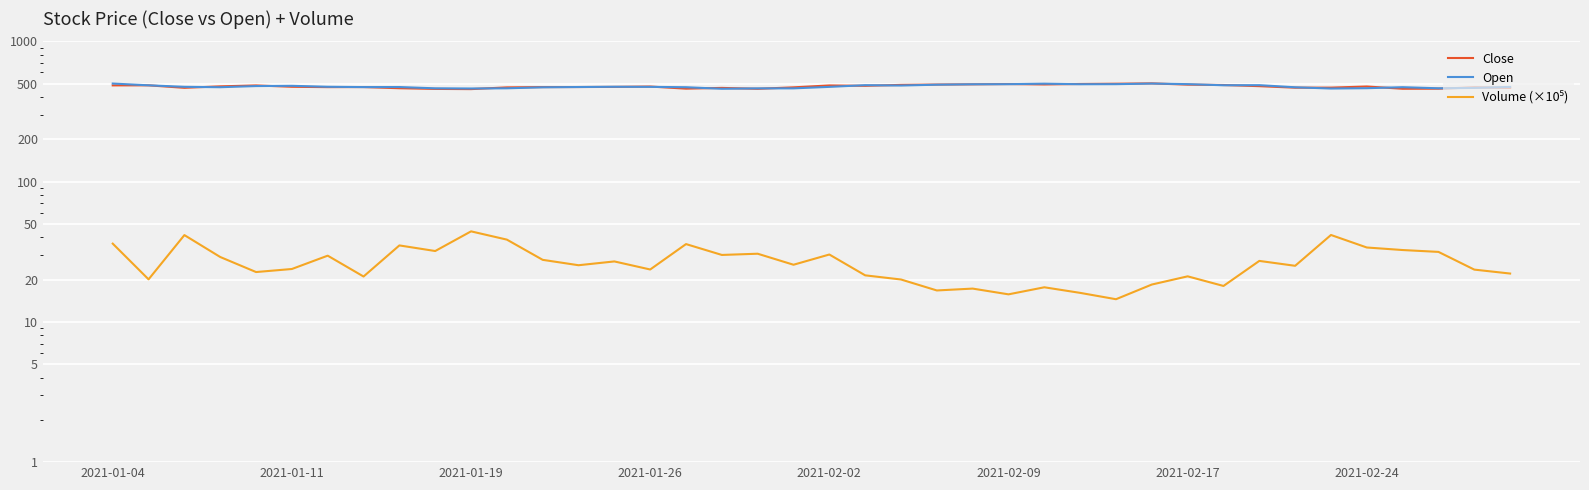

How many values in the Open series exceed 473?

22